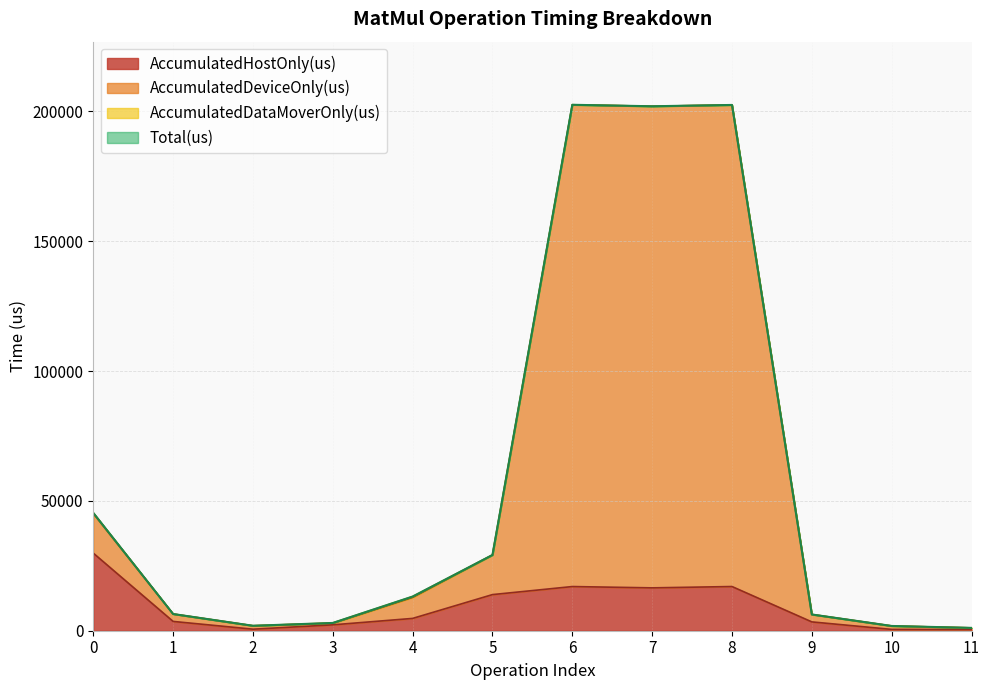

True or false: AccumulatedHostOnly(us) and Total(us) cross at least once.

False